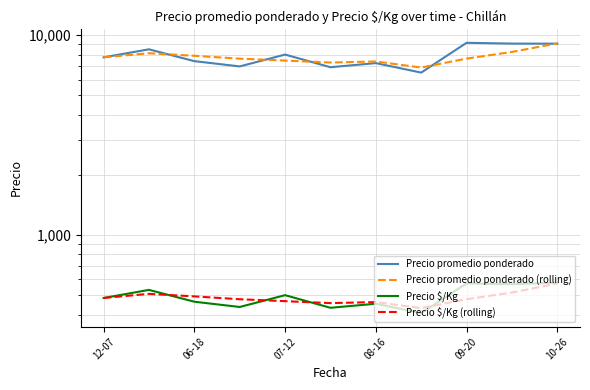

What is the spread (max minus min) of values at 9?

8564.6